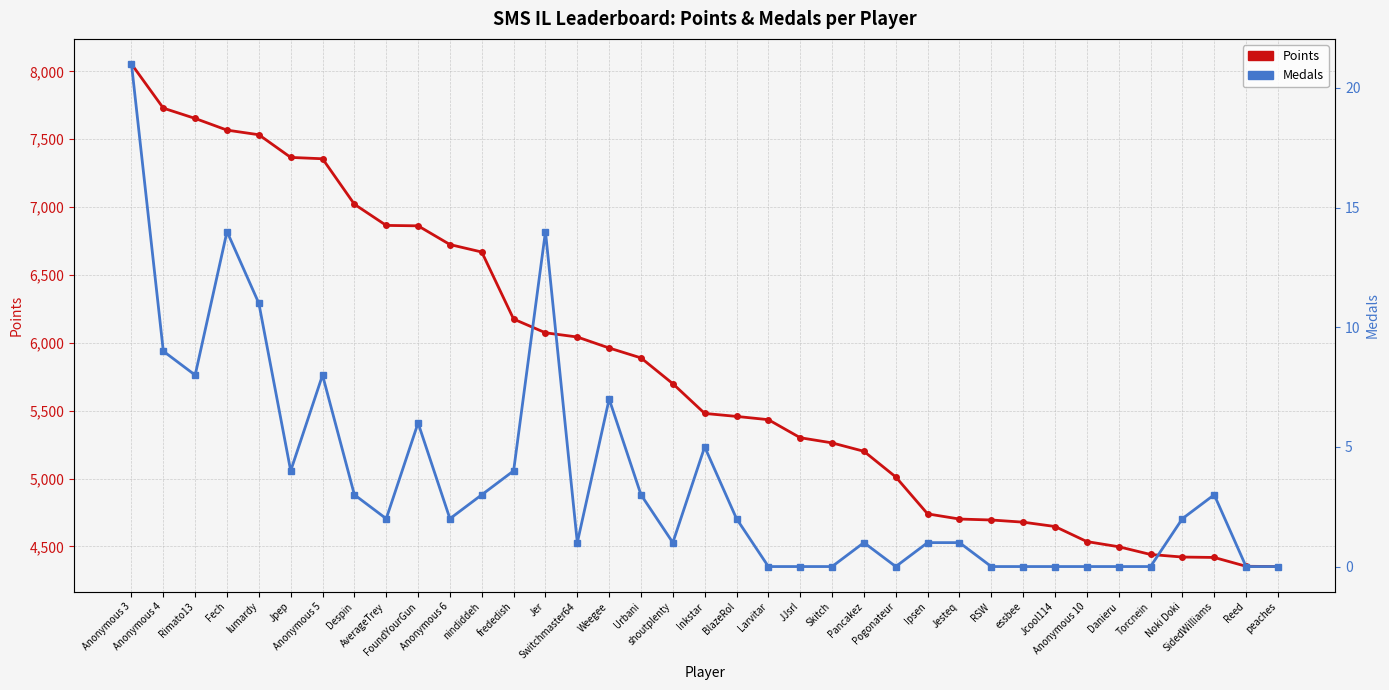

What is the label of the 32nd point from the right?

Jpep